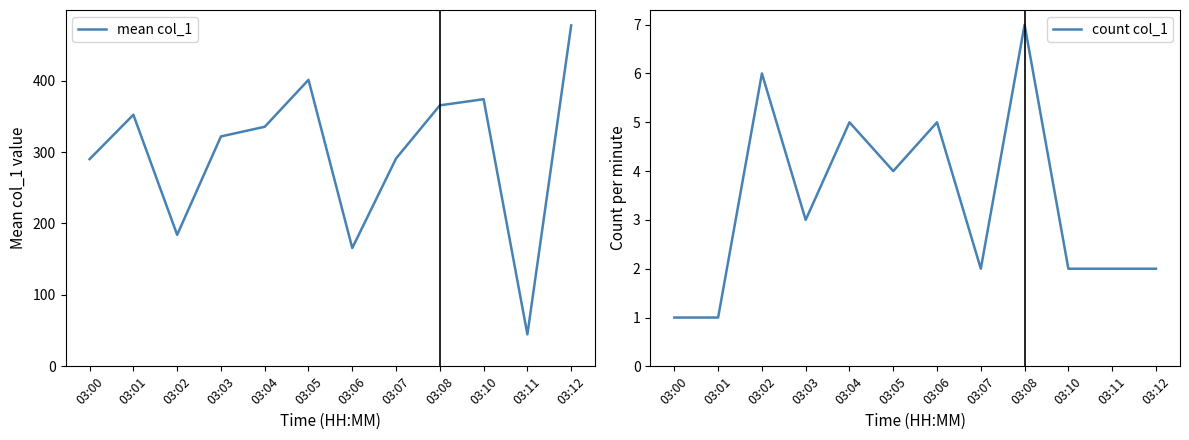

Rank the series by their average value, from highest to lowest.

mean col_1, count col_1